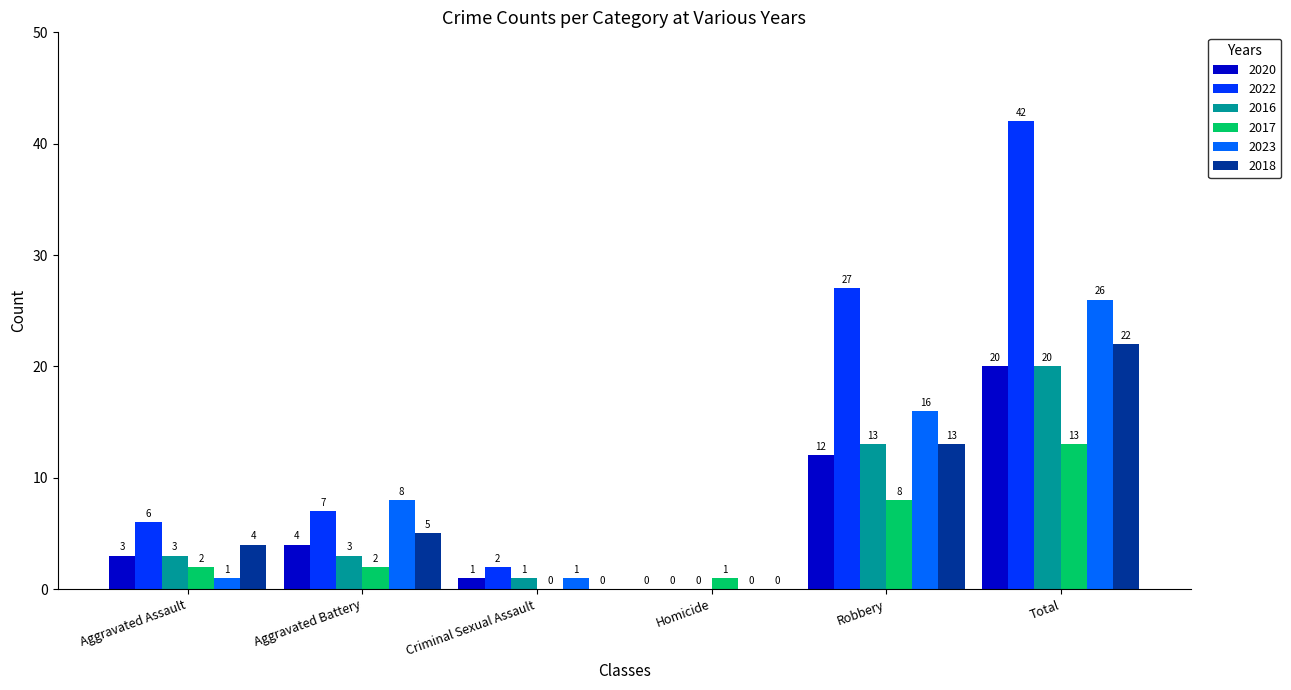

What is the sum of the 2022 values at Aggravated Assault and Total?

48